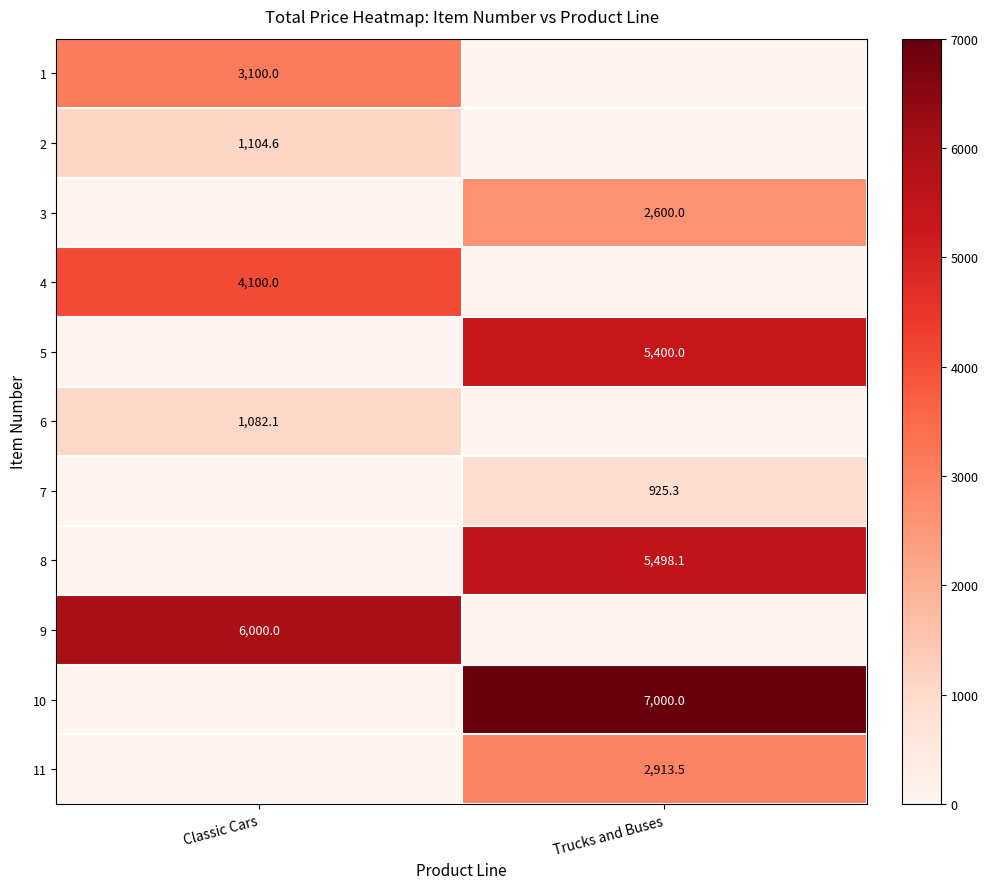

True or false: 2 has a value of 602.0 at Classic Cars.

False